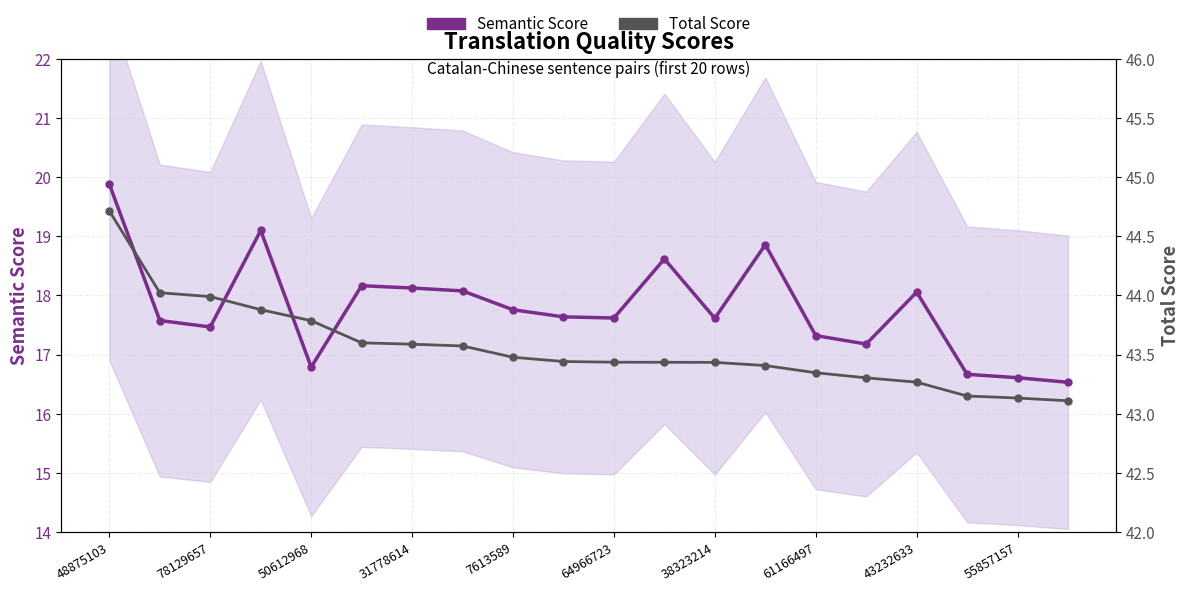

Reading left to right, transcribe all the data shown in this chart.

Semantic Score: 19.9	17.6	17.5	19.1	16.8	18.2	18.1	18.1	17.8	17.6	17.6	18.6	17.6	18.9	17.3	17.2	18.1	16.7	16.6	16.5
Total Score: 44.7	44.0	44.0	43.9	43.8	43.6	43.6	43.6	43.5	43.4	43.4	43.4	43.4	43.4	43.3	43.3	43.3	43.1	43.1	43.1